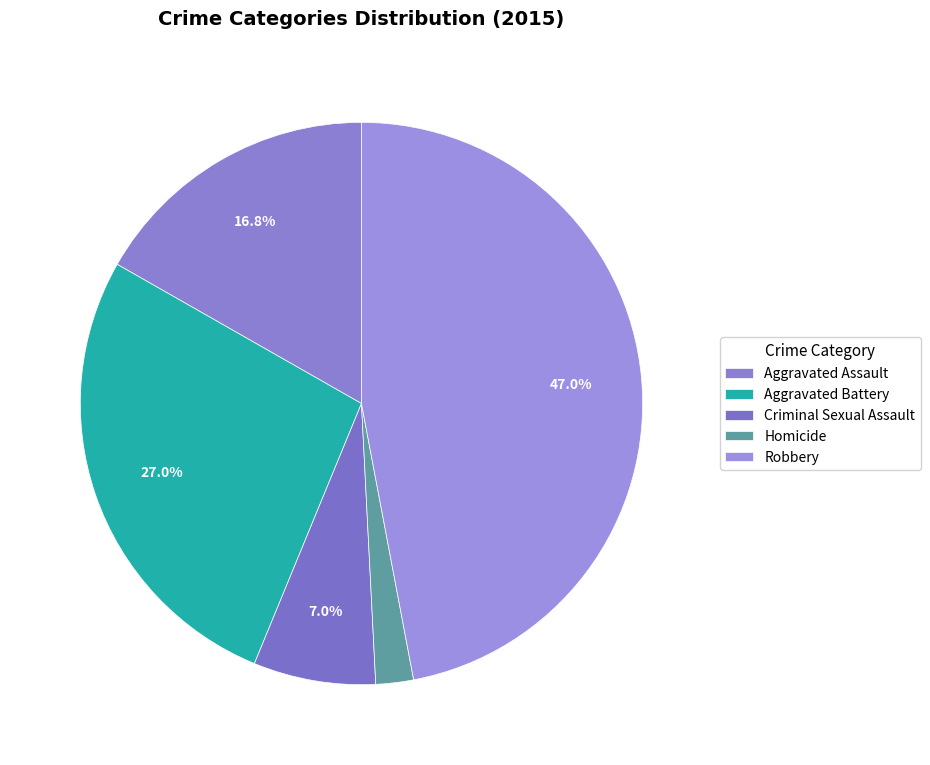

To the nearest percent, what is the difference between the Homicide and Aggravated Battery slice percentages?

25%